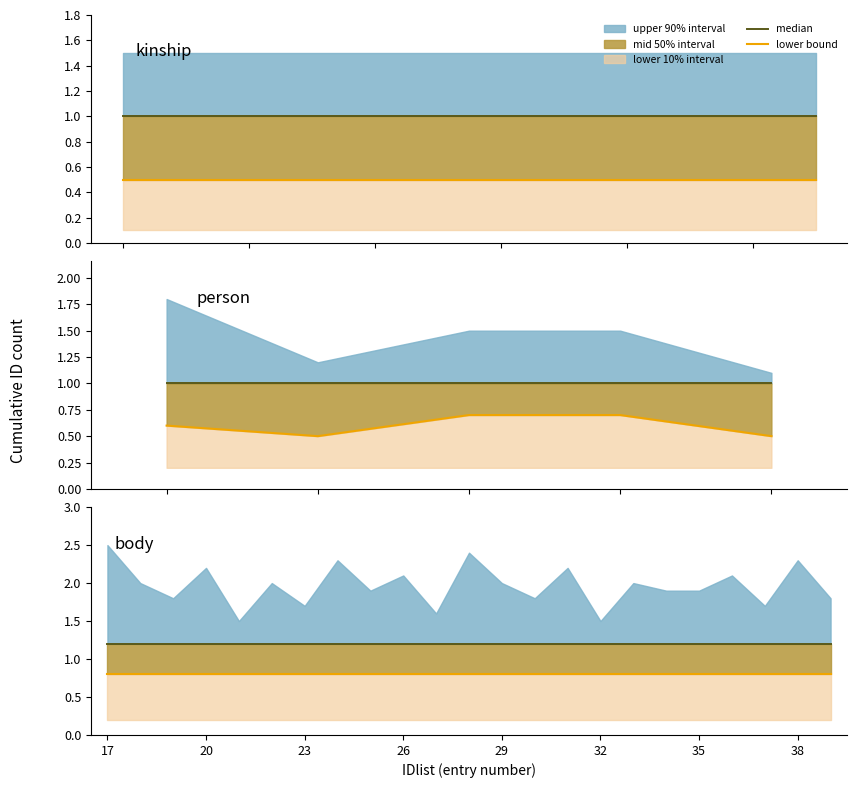

At which category is the sum across all series the highest?

17